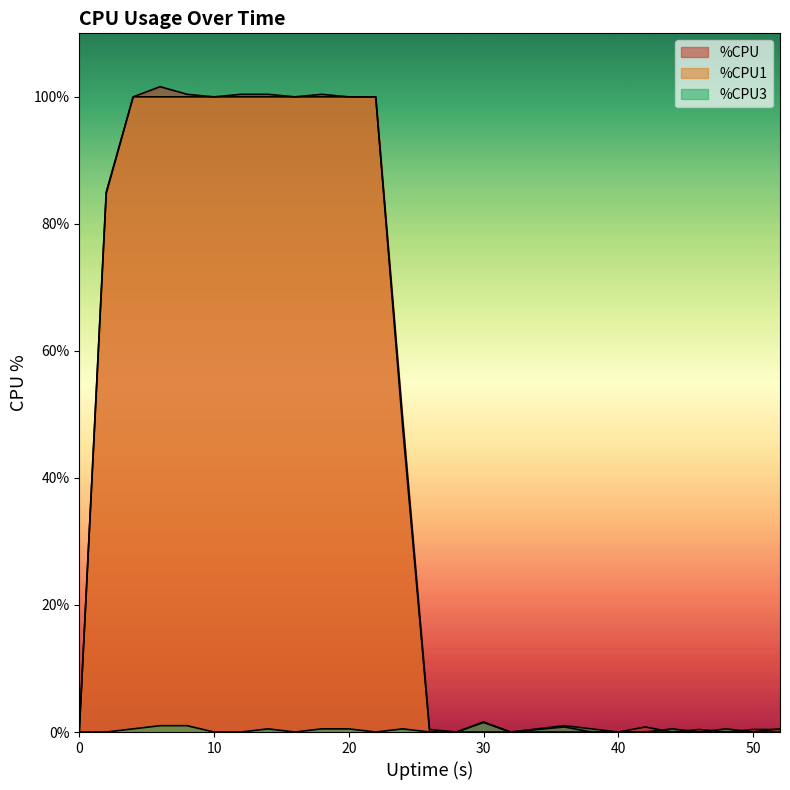

True or false: %CPU1 has a value of 0.0 at 40.

True